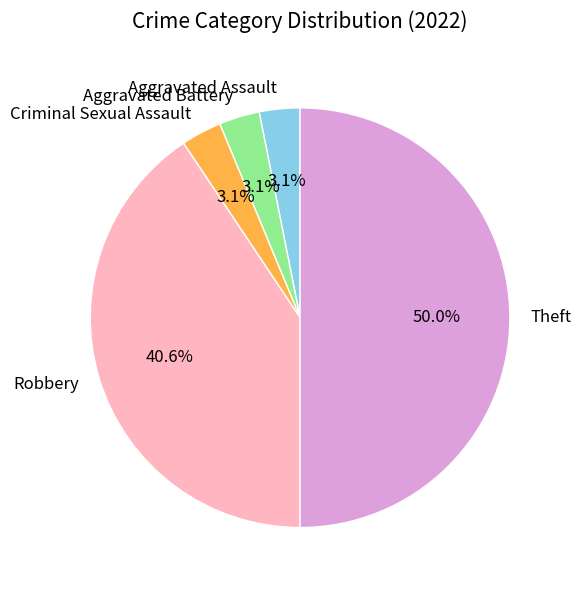

Does Criminal Sexual Assault account for over 50% of the chart?

No